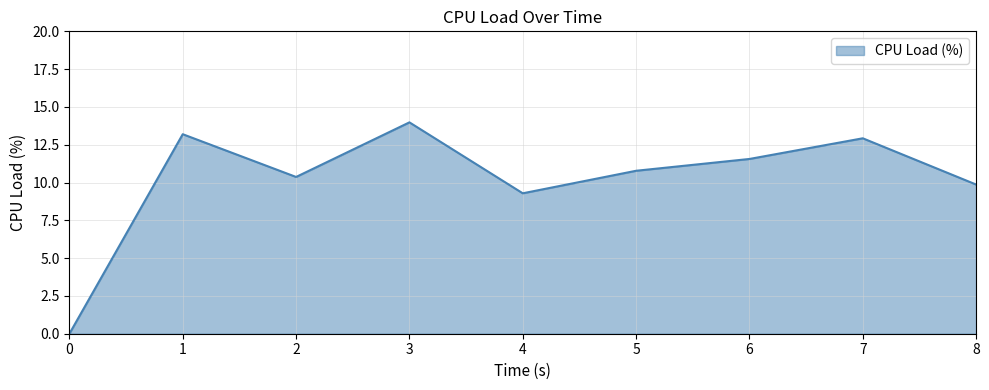

What is the difference between the values at 3 and 4?

4.7